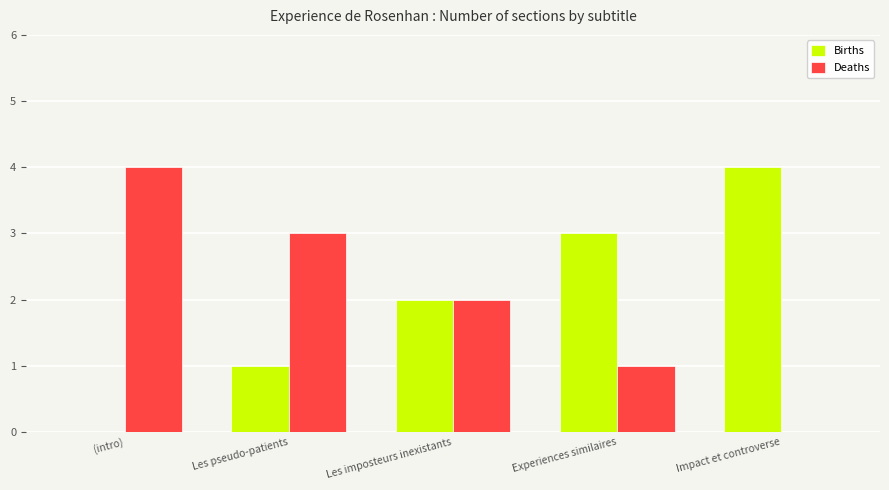

Reading left to right, what are all the values shown in this chart?

Births: 0	1	2	3	4
Deaths: 4	3	2	1	0